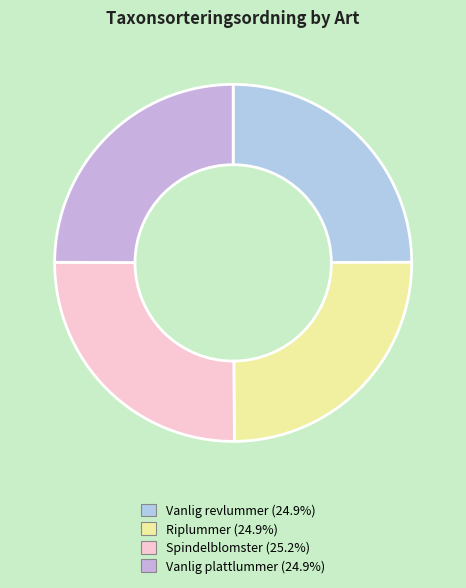

Which category has the smallest portion of the pie?

Vanlig revlummer